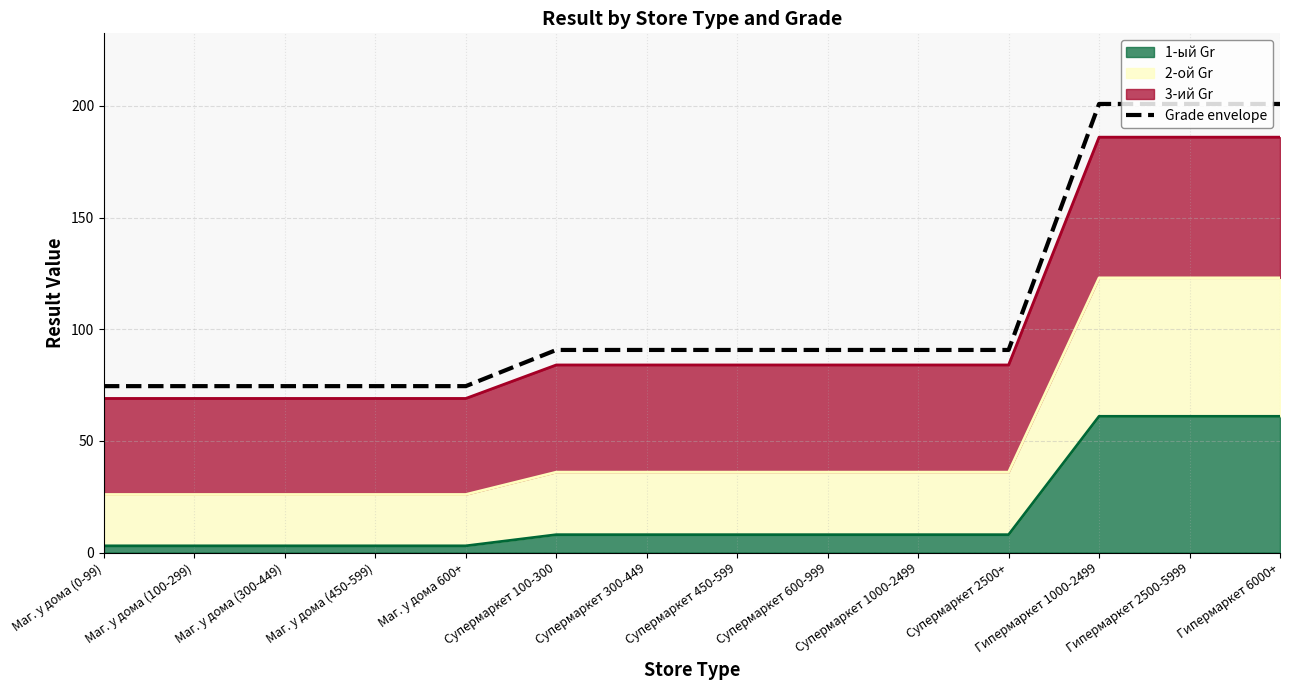

What is the average value?

108.5